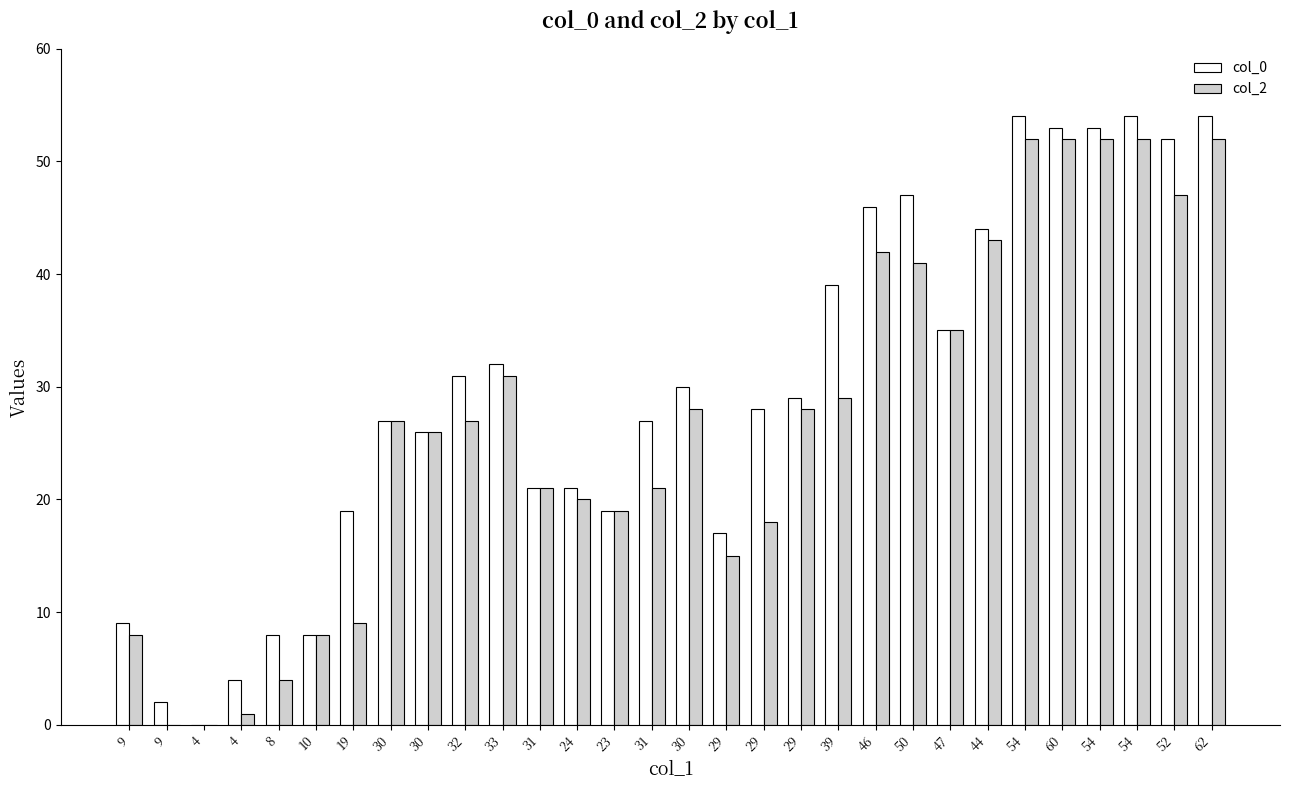

How many groups of bars are there?

30